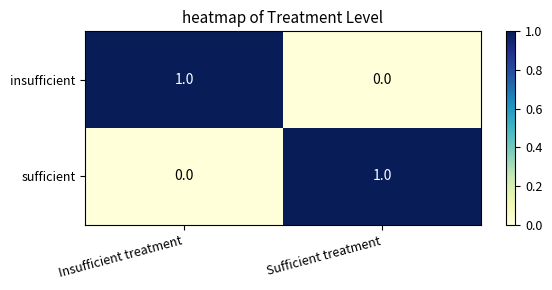

What is the total value across all series at Sufficient treatment?

1